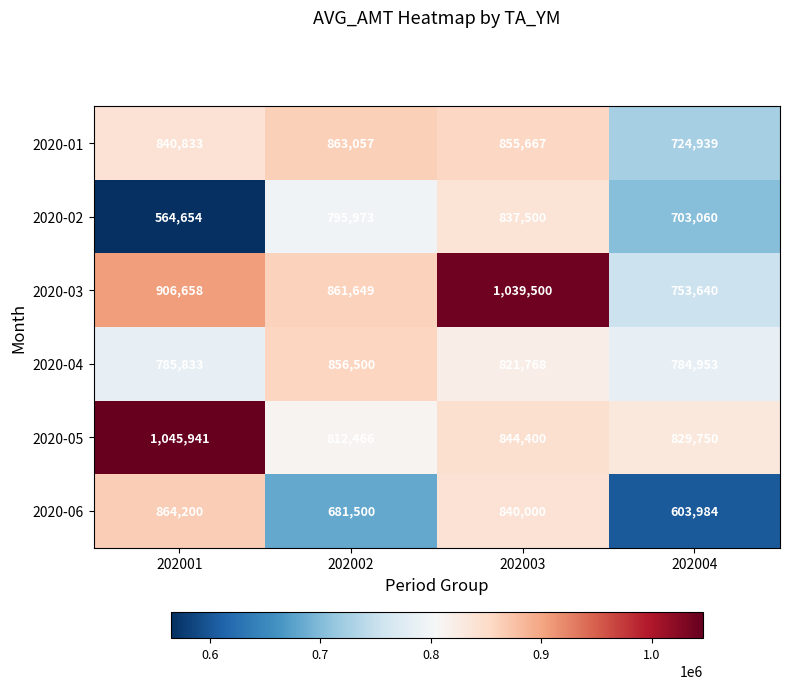

Reading left to right, what are all the values shown in this chart?

2020-01: 202001=840833	202002=863057	202003=855667	202004=724939
2020-02: 202001=564654	202002=795973	202003=837500	202004=703060
2020-03: 202001=906658	202002=861649	202003=1039500	202004=753640
2020-04: 202001=785833	202002=856500	202003=821768	202004=784953
2020-05: 202001=1045941	202002=812466	202003=844400	202004=829750
2020-06: 202001=864200	202002=681500	202003=840000	202004=603984